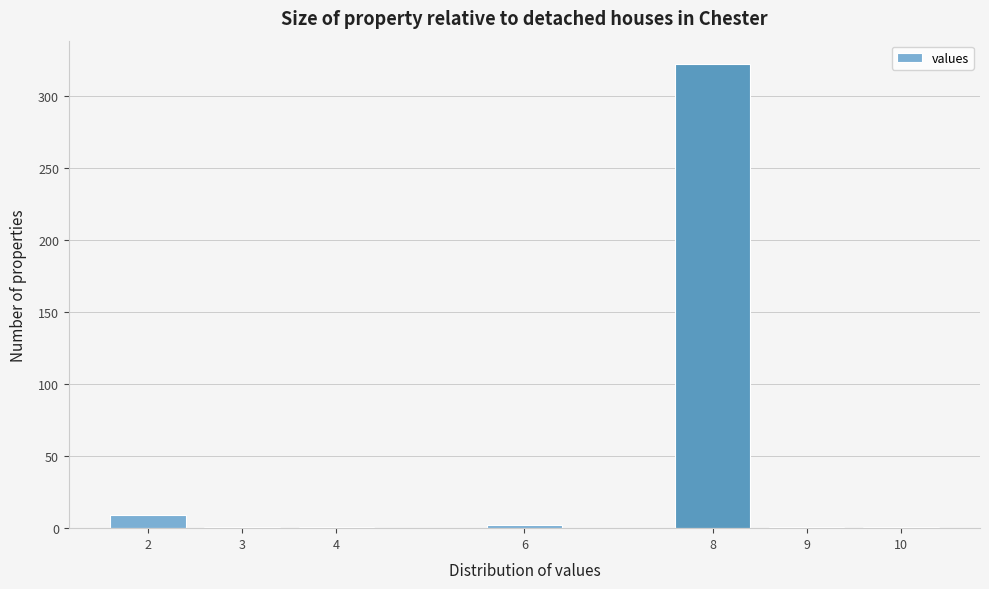

What is the ratio of the value at 8 to the value at 2?

35.8